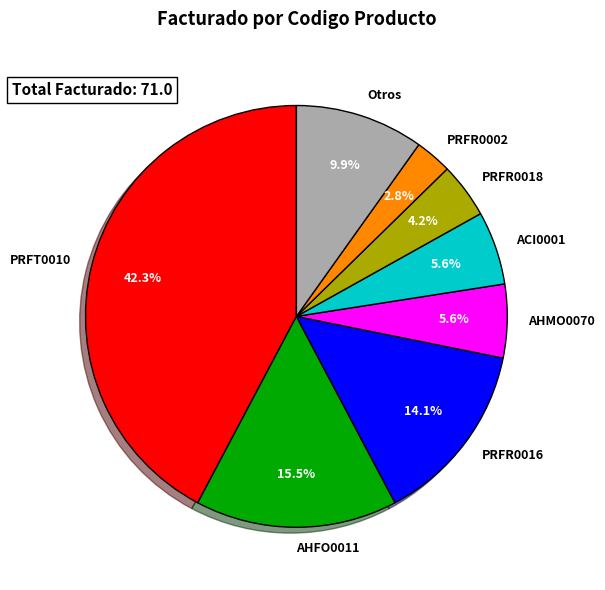

Which has a higher value, PRFR0016 or PRFR0018?

PRFR0016